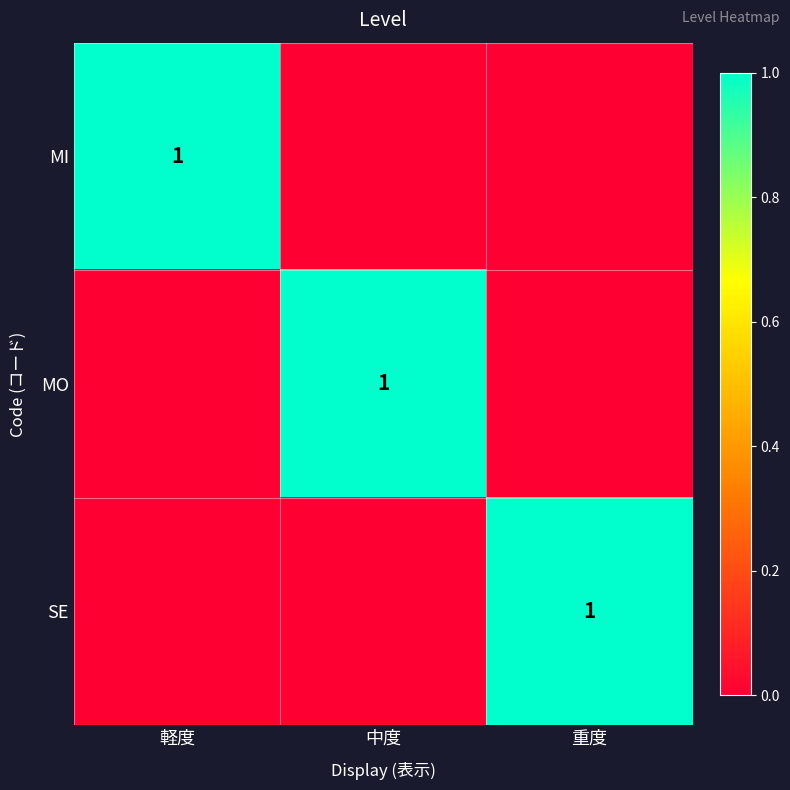

The value of MO at 中度 is 0. True or false?

False